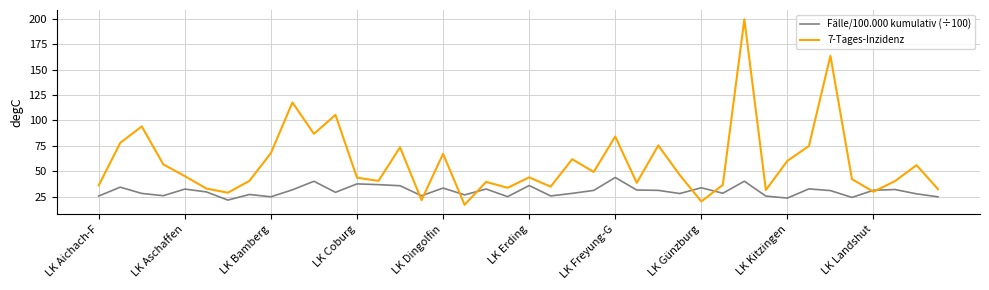

Which series has the largest total across all categories?

7-Tages-Inzidenz